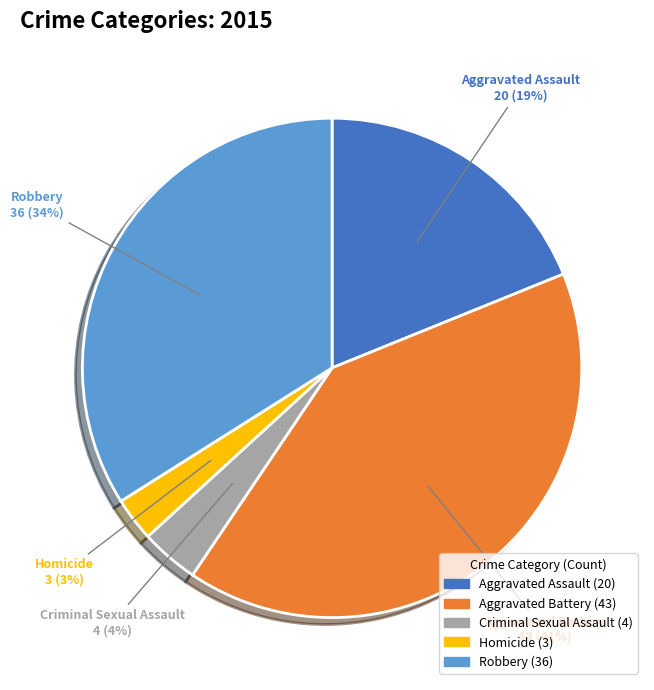

Is the sum of Robbery and Aggravated Assault greater than half?

Yes